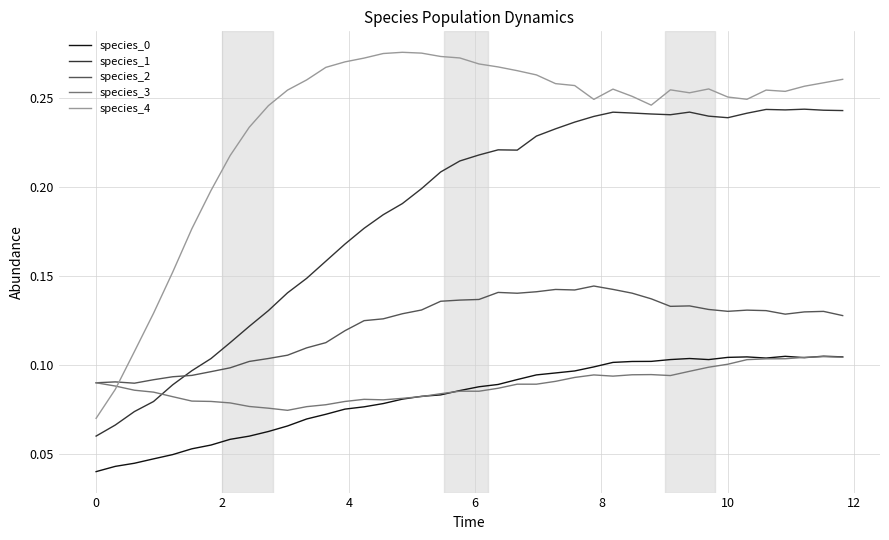

Which series has the widest spread of values?

species_4